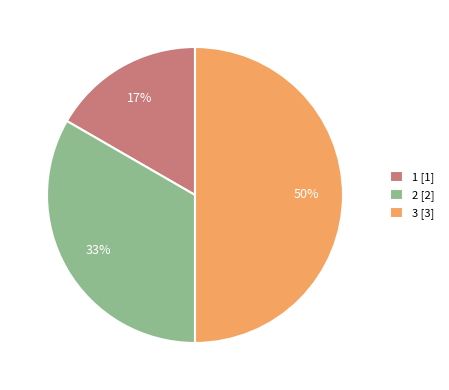

Count the number of slices in the pie.

3